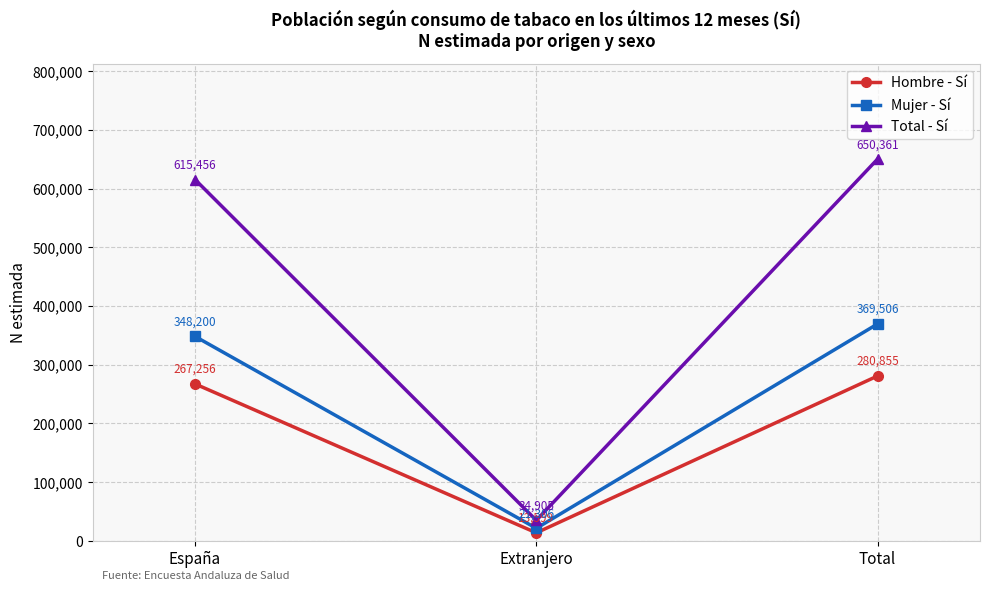

How many data points does each series have?

3